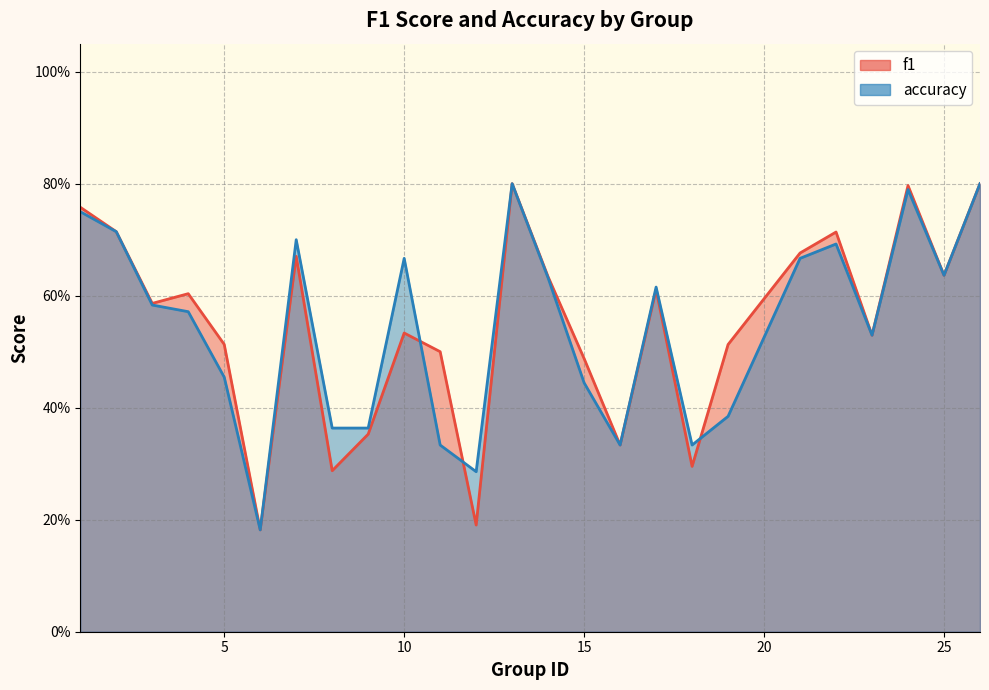

True or false: accuracy and f1 intersect in this chart.

True